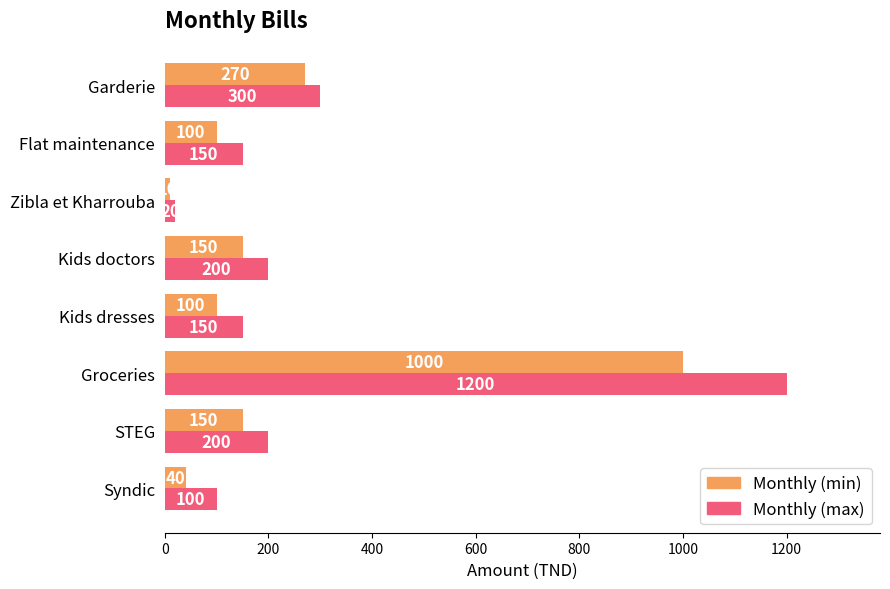

Count the number of data series in this chart.

2